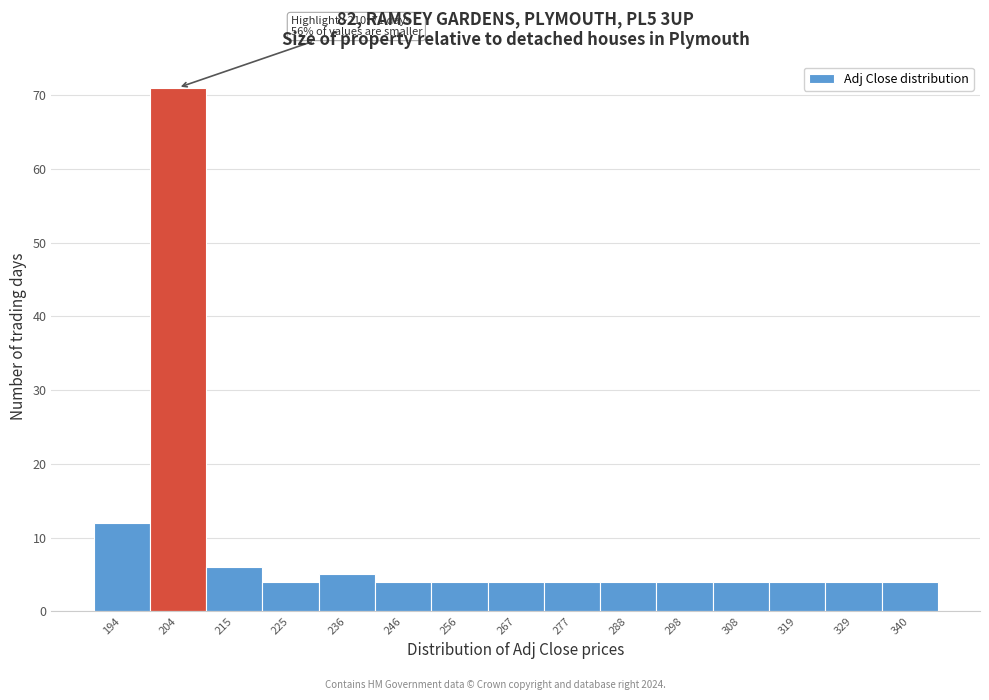

Reading left to right, extract all data points from this chart.

194=12	204=71	215=6	225=4	236=5	246=4	256=4	267=4	277=4	288=4	298=4	308=4	319=4	329=4	340=4